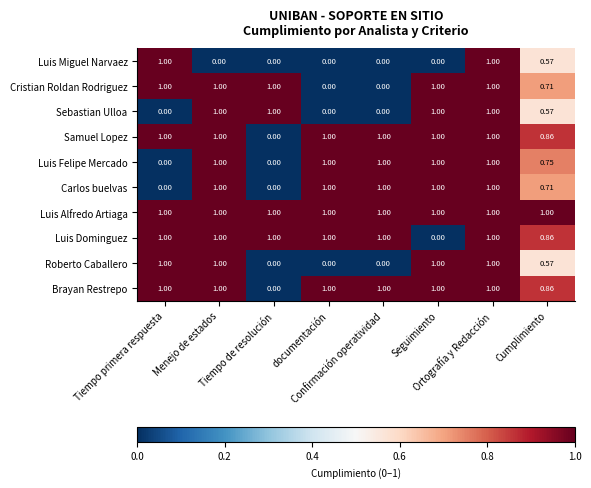

Which series has the largest total across all categories?

Luis Alfredo Artiaga